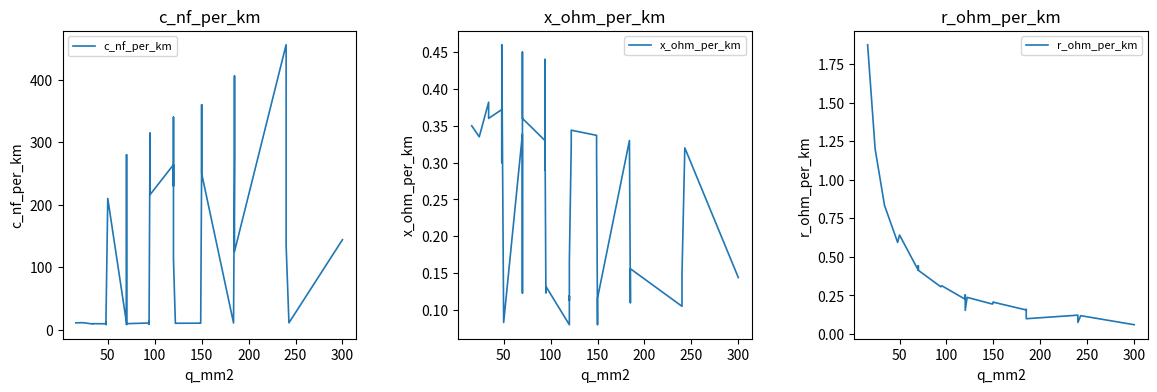

What is the total value across all series at 150?

10.9